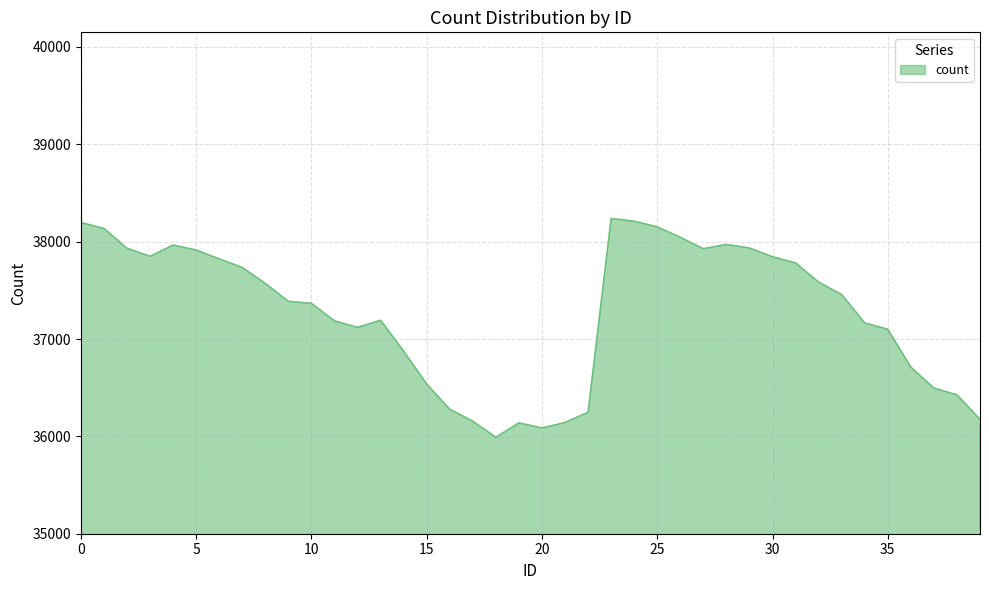

How many values exceed 37456?

20